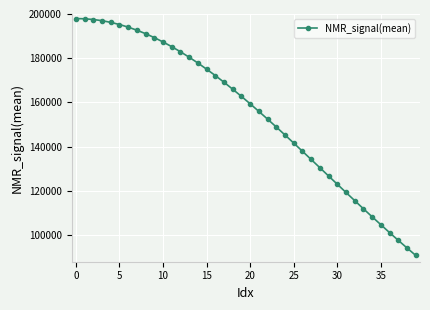

What is the smallest value displayed?

90887.4